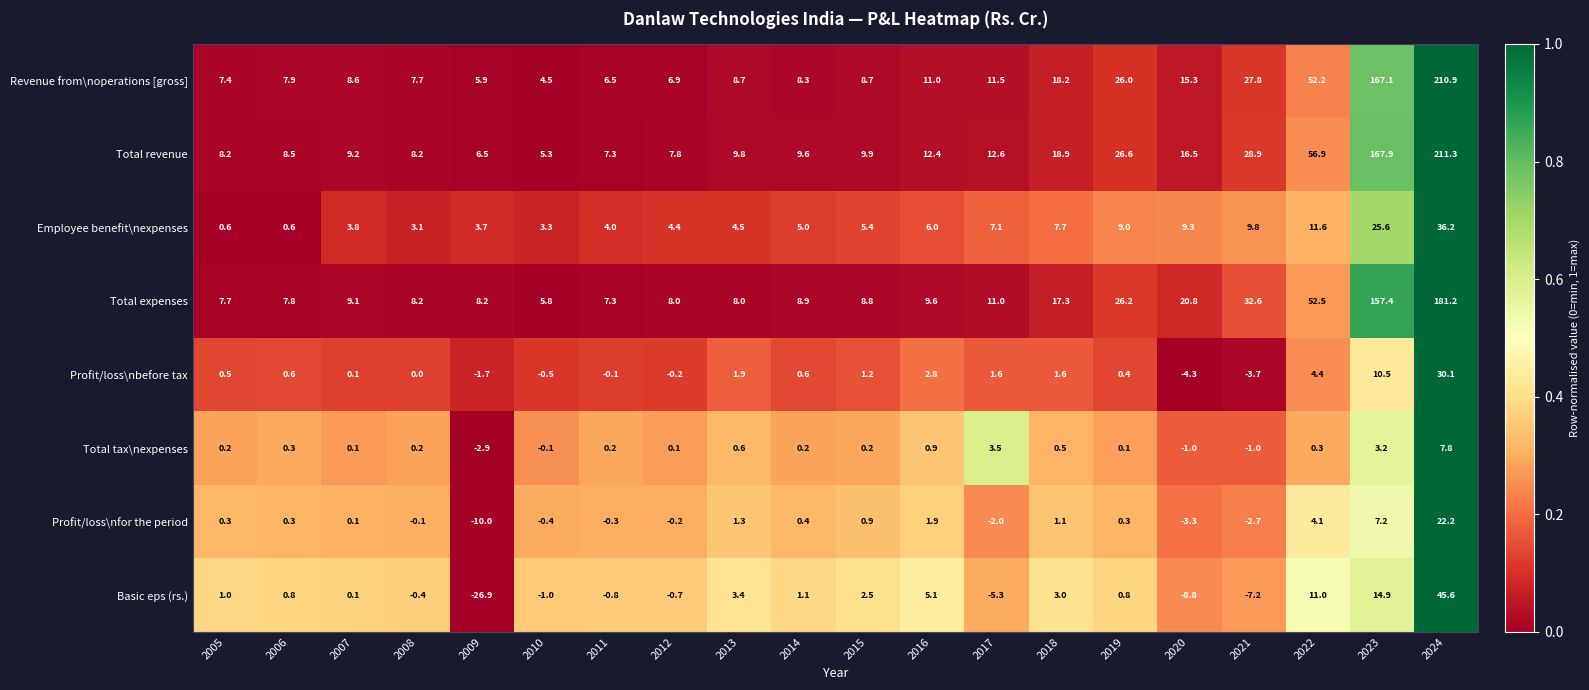

At which category does the chart reach its peak across all series?

2024